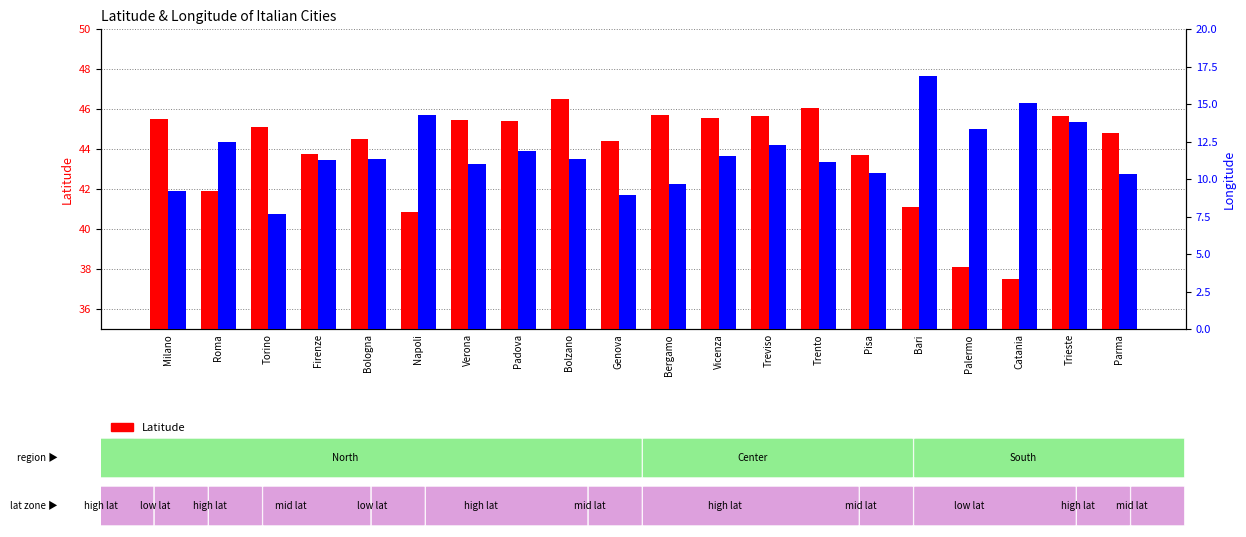

At how many categories does at least one series exceed 43?

15